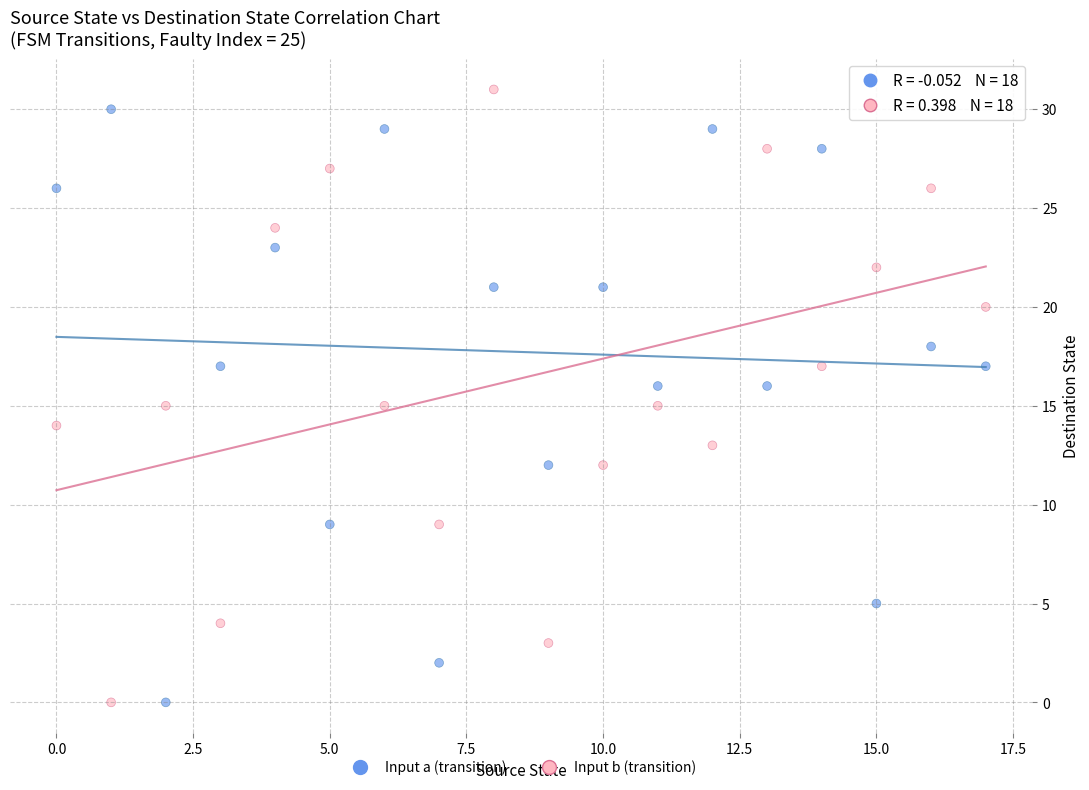

Across all data points, what is the range of Y values (max minus min)?

31